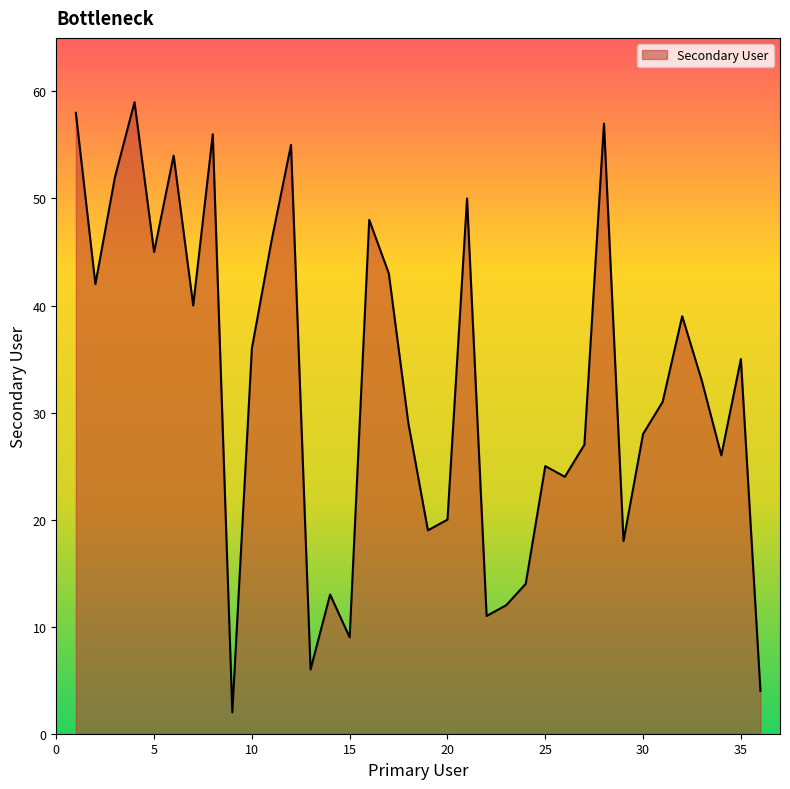

How many values are below 33?

18